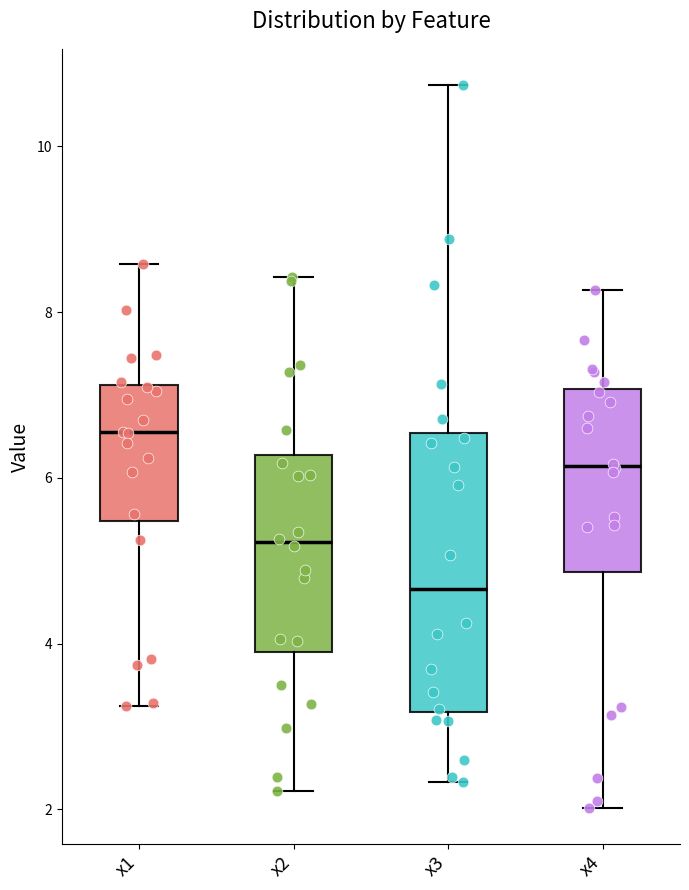

Reading left to right, read every box against the y-axis: the position of its median line, the range the box covers, and the ends of its whiskers. The values are not printed on the chart, so give them approximately, as read against the axis.

x1: median 6.6, box 5.4 to 7.2, whiskers 3.2 to 8.6
x2: median 5.2, box 4.0 to 6.2, whiskers 2.2 to 8.4
x3: median 4.6, box 3.2 to 6.6, whiskers 2.4 to 10.8
x4: median 6.2, box 4.8 to 7.0, whiskers 2.0 to 8.2